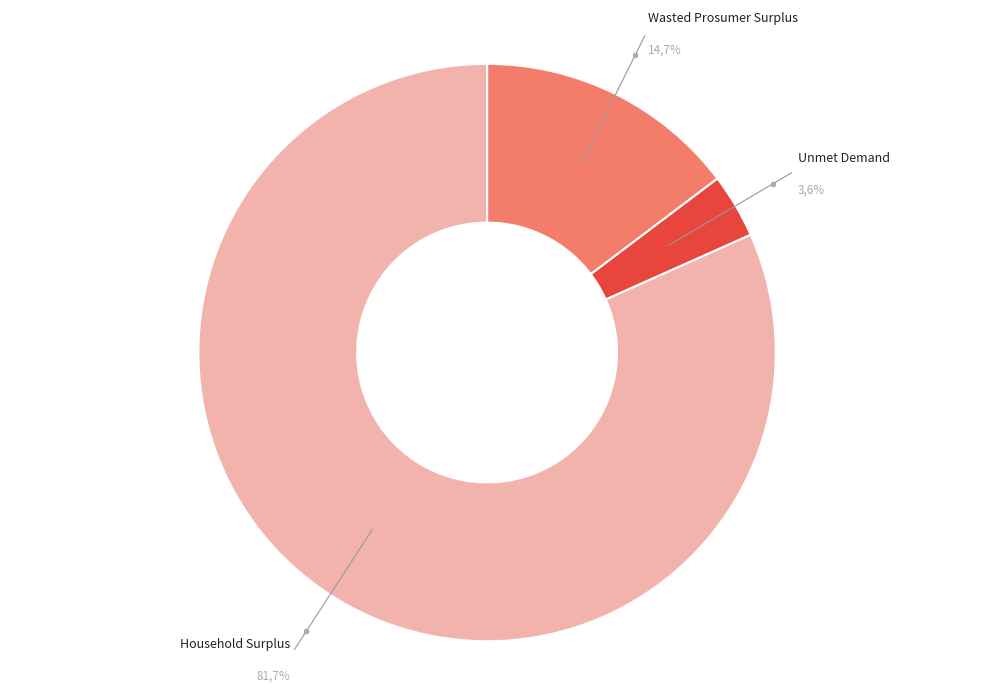

To the nearest percent, what is the combined percentage of Household Surplus and Unmet Demand?

85%